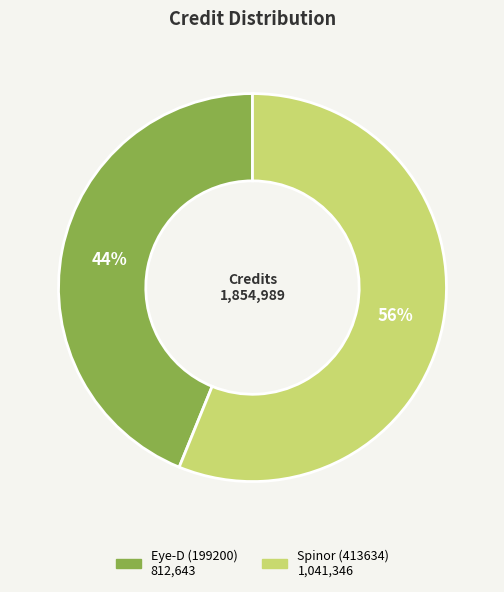

True or false: Eye-D (199200) accounts for 44% of the total.

True